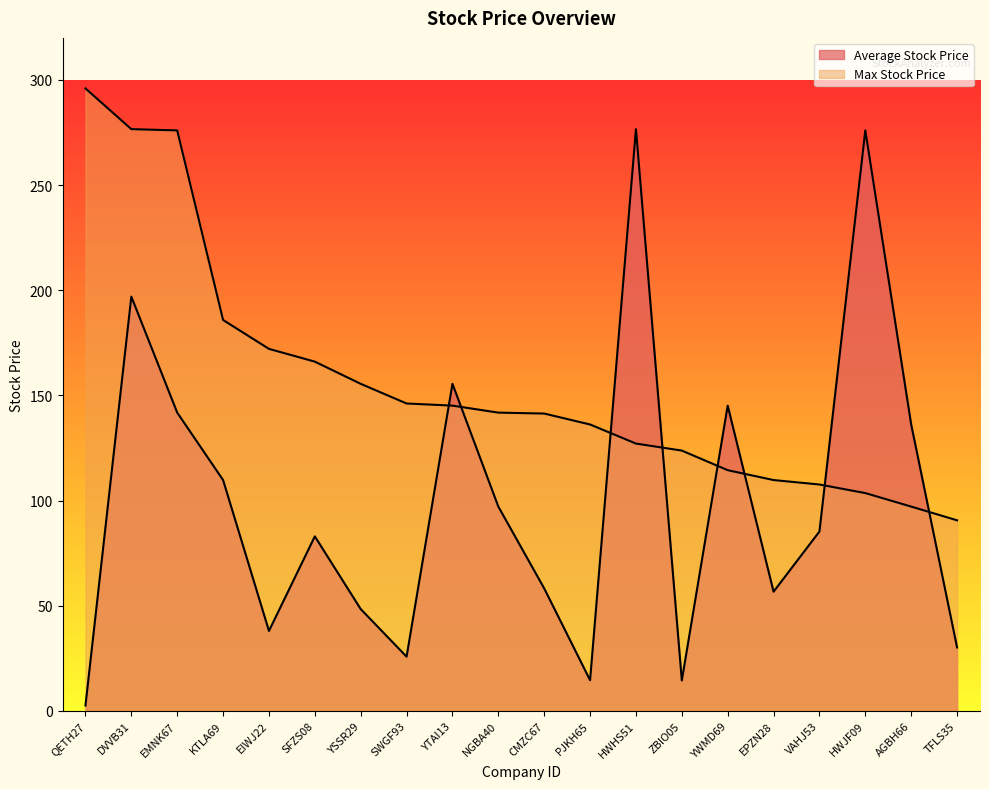

At which category is the sum across all series the highest?

DVVB31